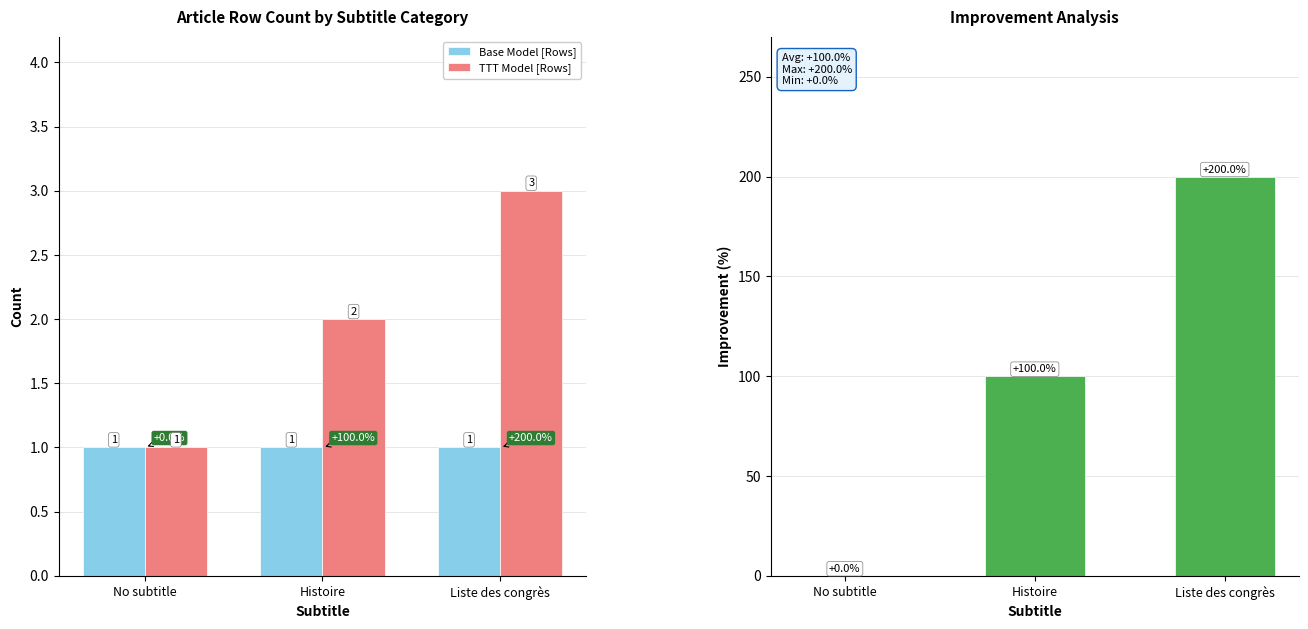

What is the total value across all series at Liste des congrès?

204